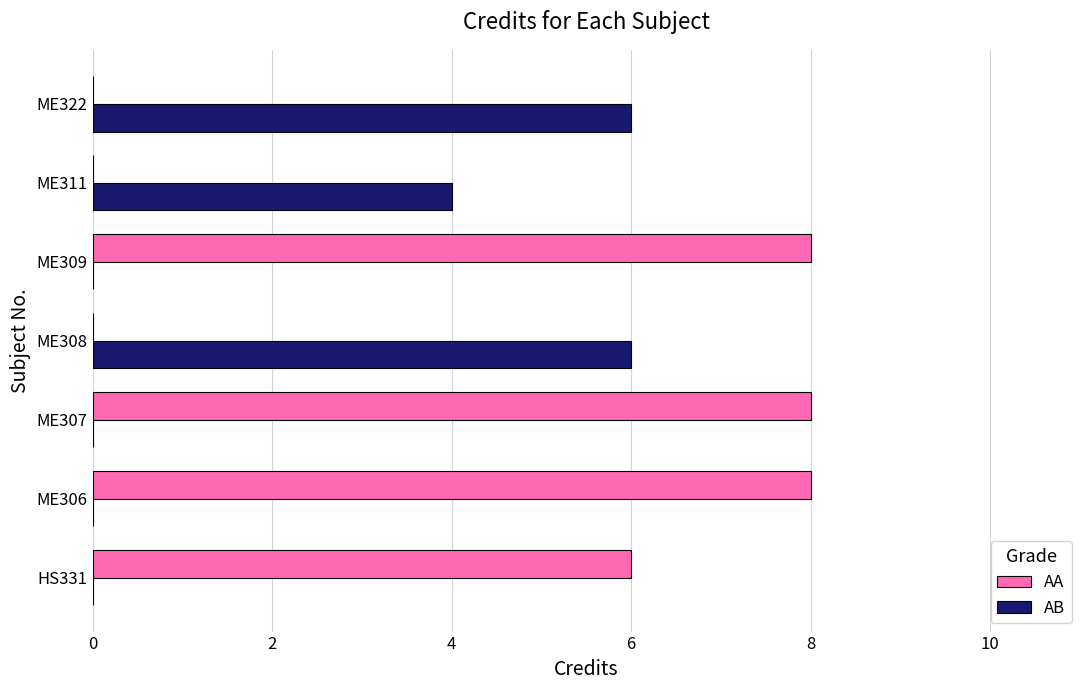

True or false: AB has a value of 4 at ME311.

True